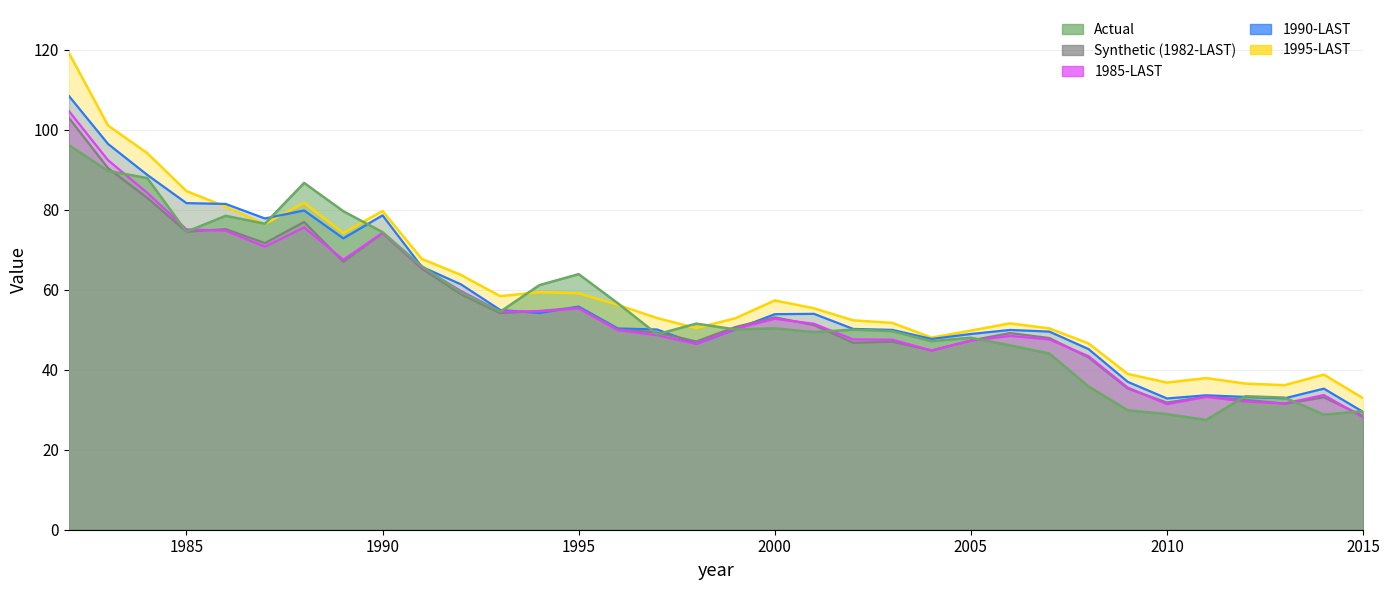

Does the chart have visible grid lines?

Yes